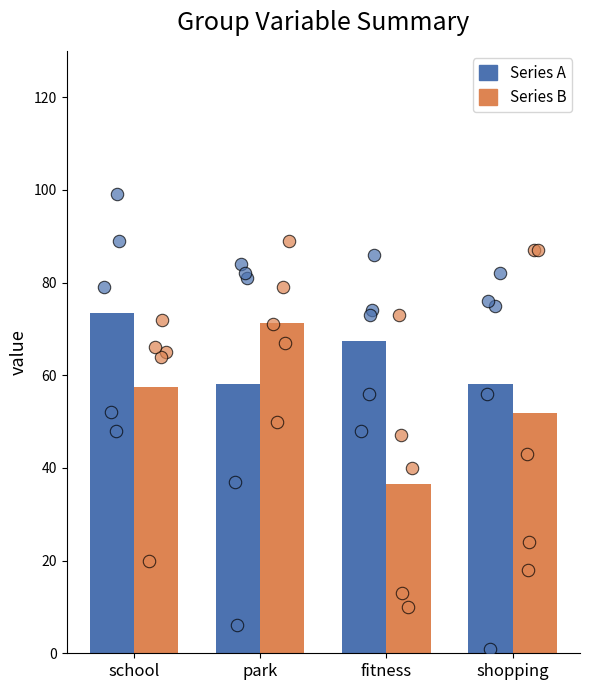

At which category is the sum across all series the highest?

school